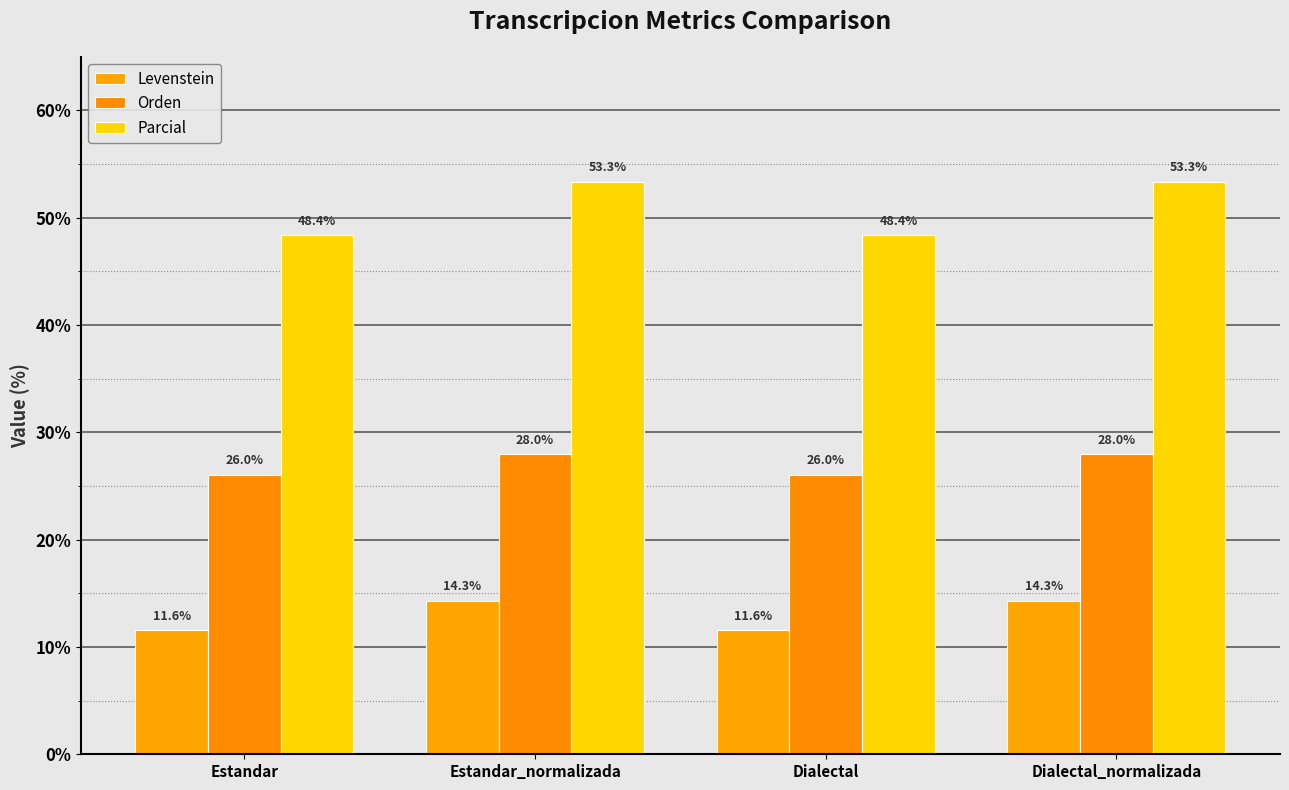

What is the average value of the Orden series?

27.0